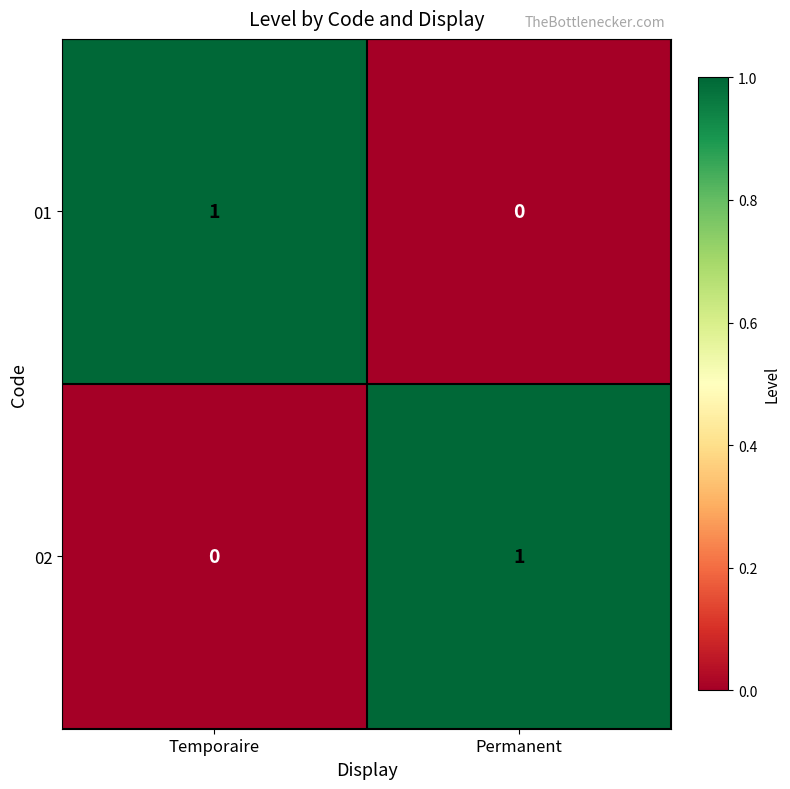

Is the value of 02 at Permanent greater than the value of 01 at Permanent?

Yes